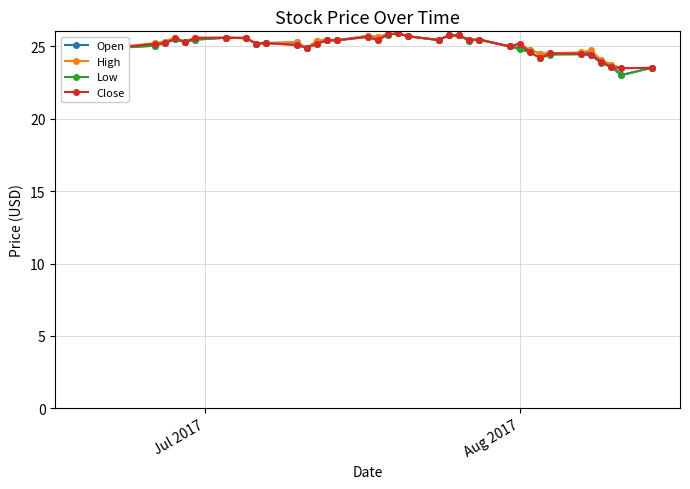

What is the maximum value for Open?

25.9